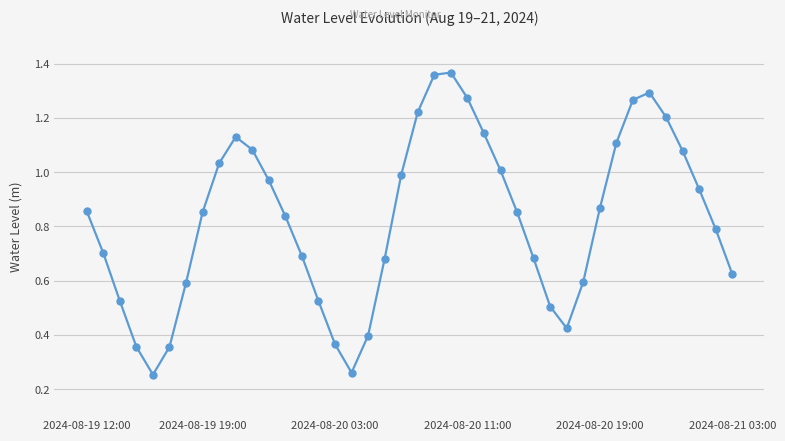

How many points are higher than both their immediate neighbors (excluding endpoints)?

3